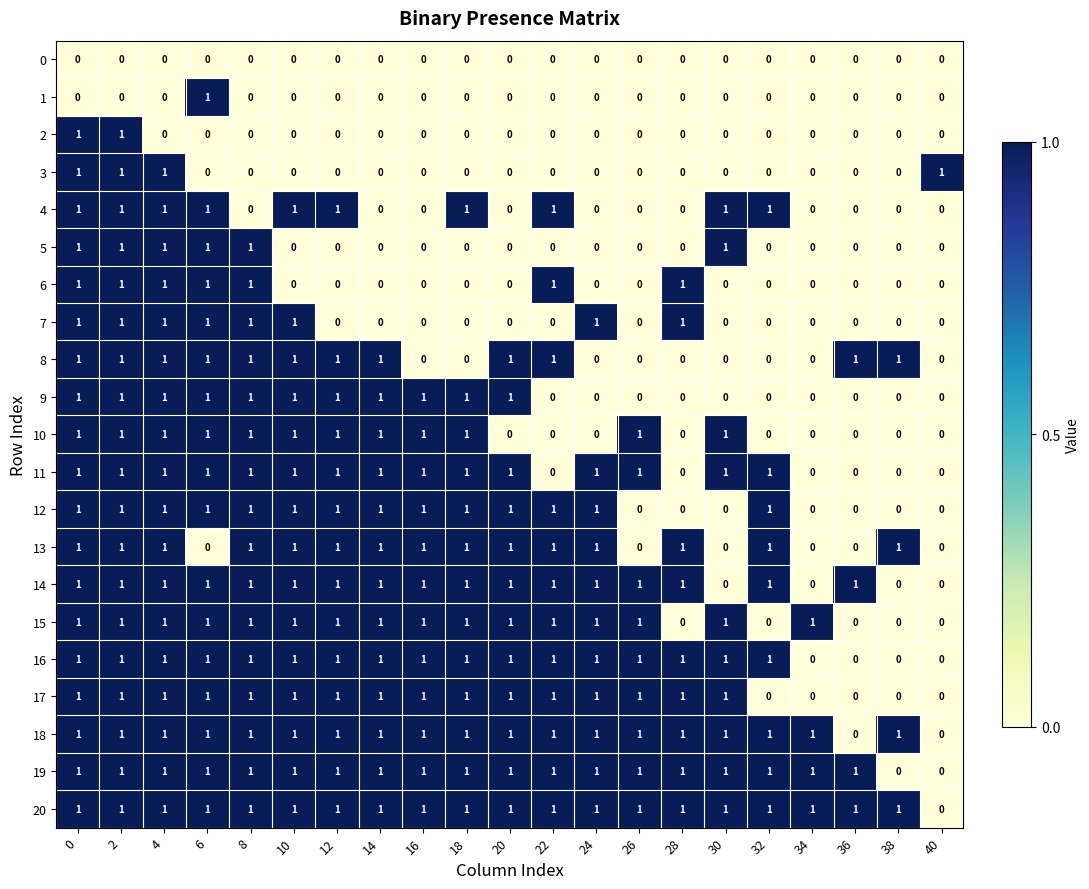

The value of 13 at 40 is -1. True or false?

False